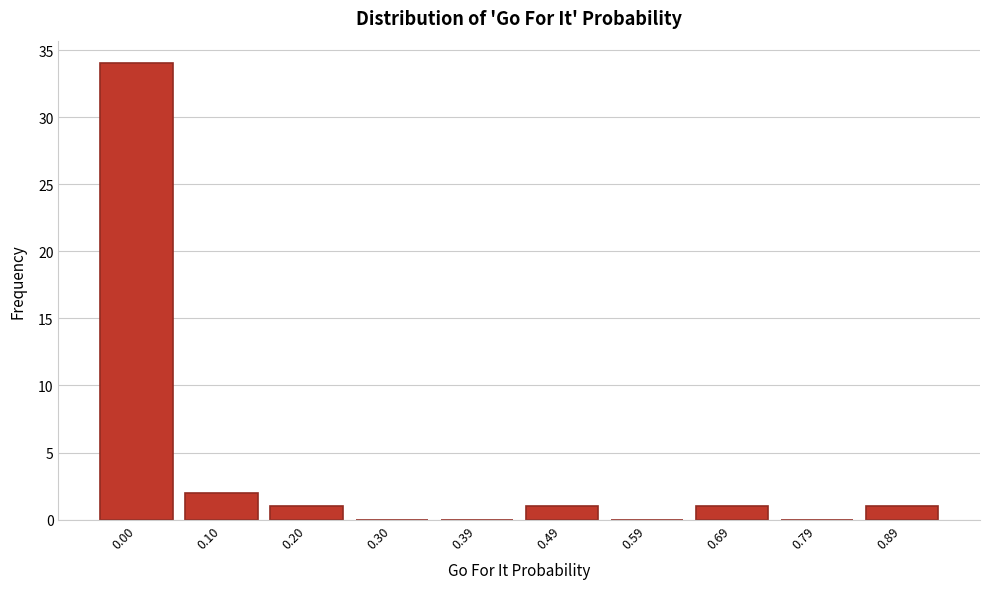

Reading right to left, transcribe all the data shown in this chart.

0.89=1	0.79=0	0.69=1	0.59=0	0.49=1	0.39=0	0.30=0	0.20=1	0.10=2	0.00=34